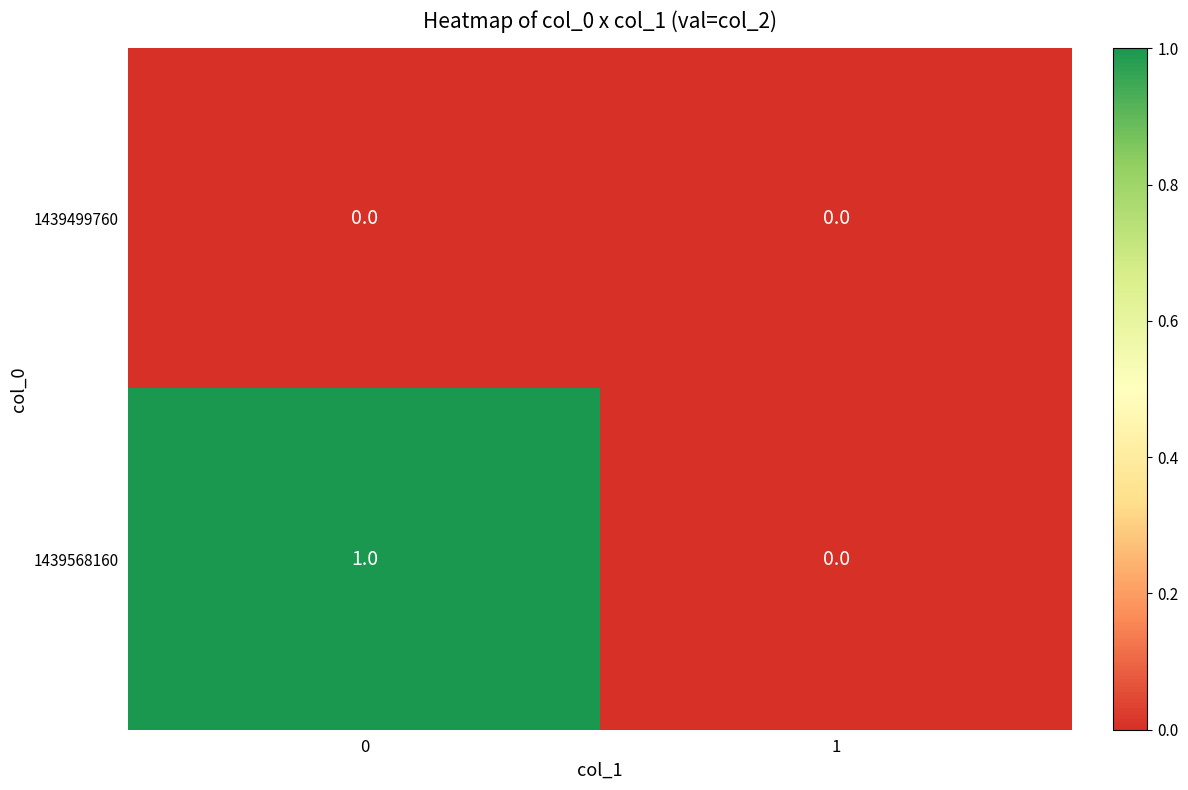

Reading left to right, extract all data points from this chart.

1439499760: 0	0
1439568160: 1	0